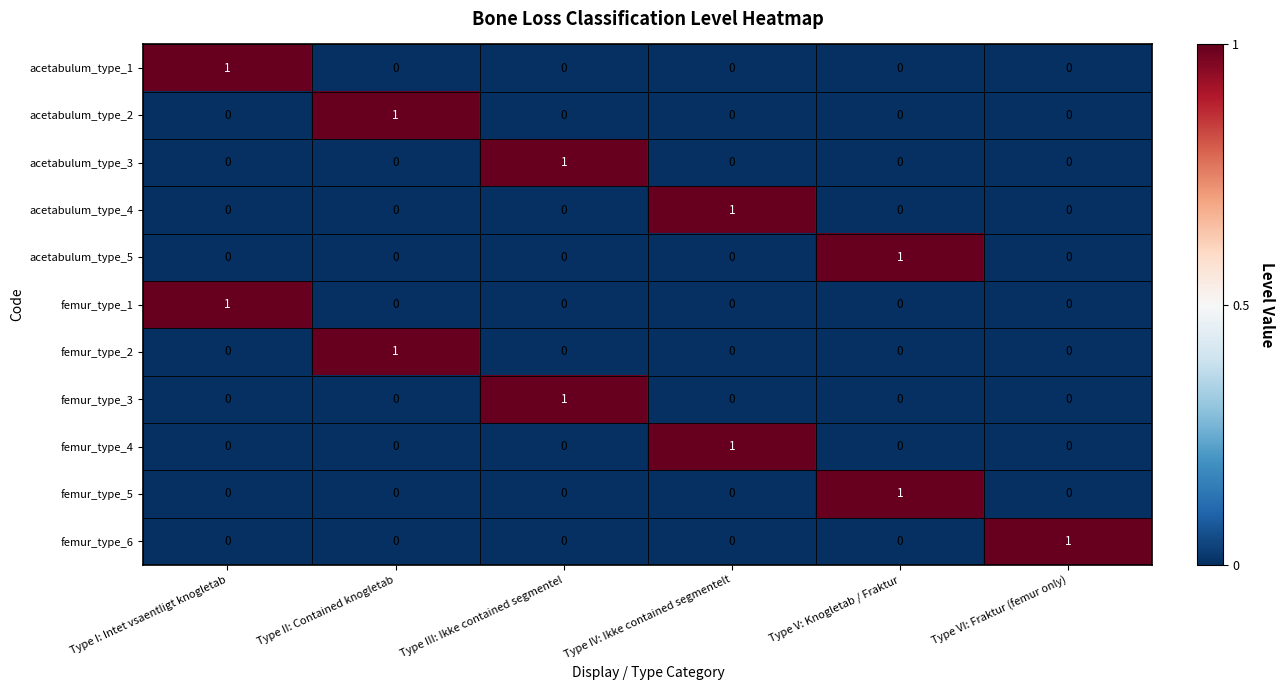

Is the value of femur_type_4 at Type III: Ikke contained segmentel greater than the value of femur_type_5 at Type V: Knogletab / Fraktur?

No